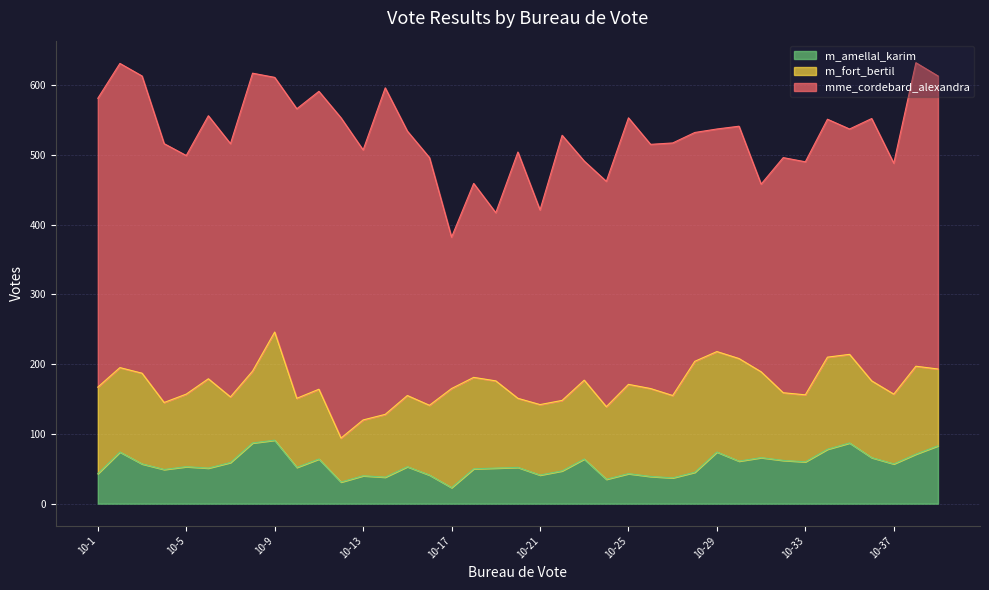

What is the maximum value for mme_cordebard_alexandra?

468